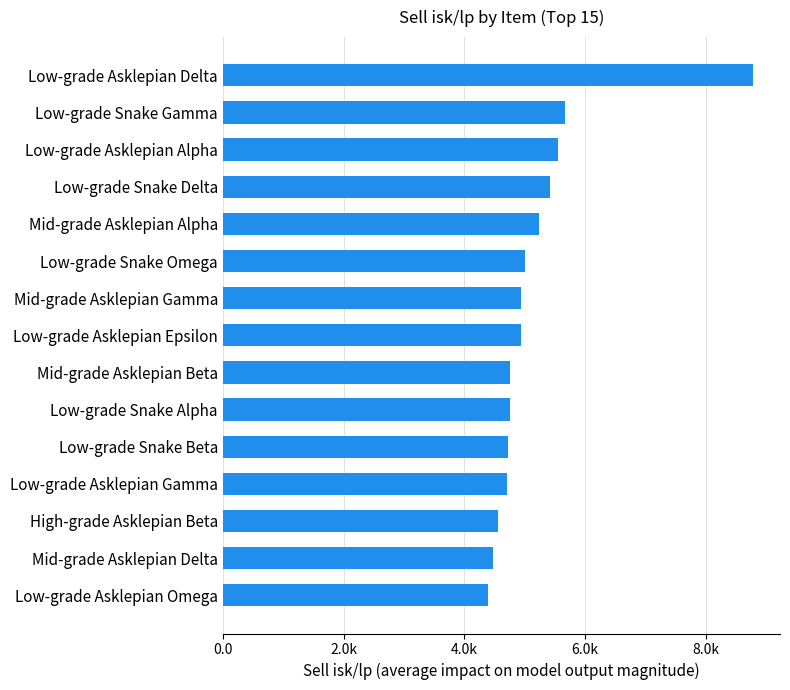

Are the bars horizontal?

Yes